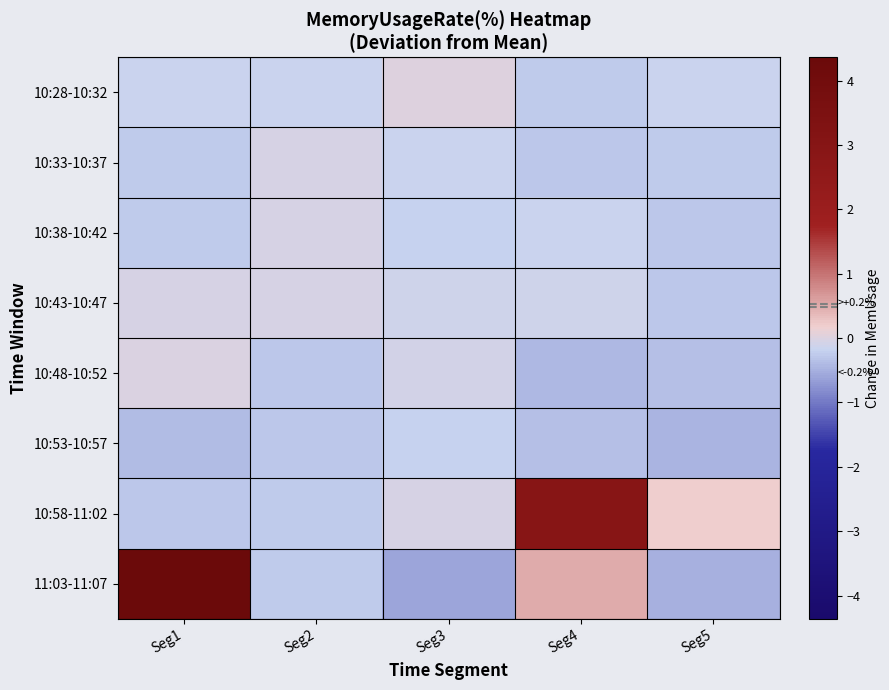

List the series in order of their peak value, lowest first.

10:53-10:57, 10:38-10:42, 10:33-10:37, 10:43-10:47, 10:48-10:52, 10:28-10:32, 10:58-11:02, 11:03-11:07